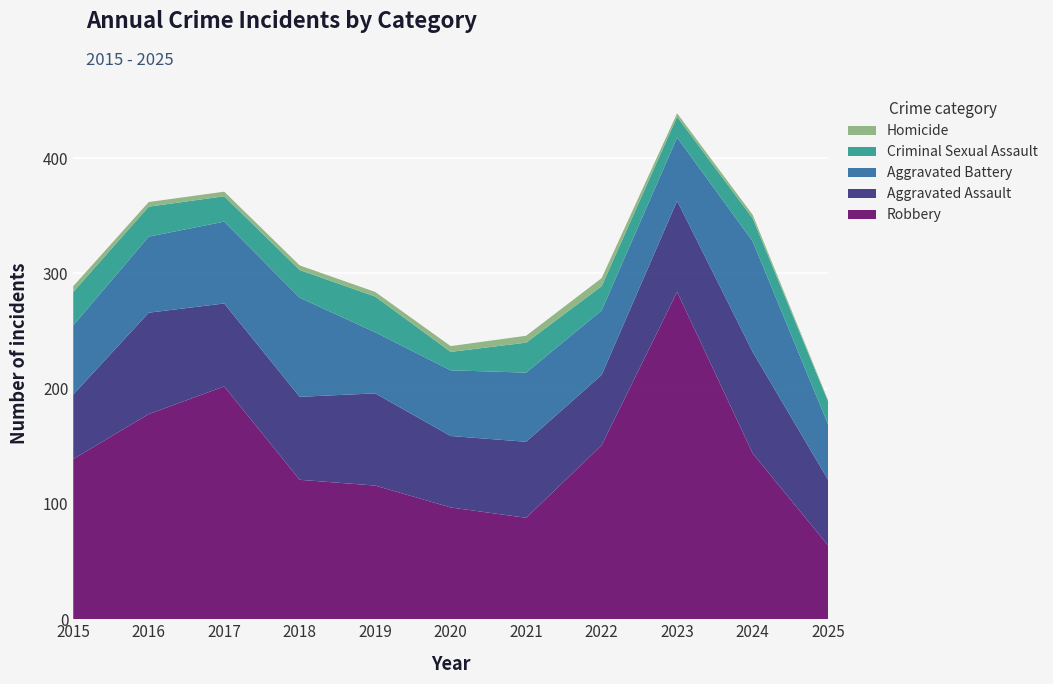

Reading right to left, what are all the values shown in this chart?

Aggravated Assault: 57	88	79	61	66	62	80	72	72	88	56
Aggravated Battery: 48	96	55	56	60	57	53	86	71	66	60
Criminal Sexual Assault: 20	20	18	21	26	16	31	24	22	26	29
Robbery: 64	144	284	151	88	97	116	121	202	178	139
Homicide: 1	3	3	7	6	5	4	4	4	4	5